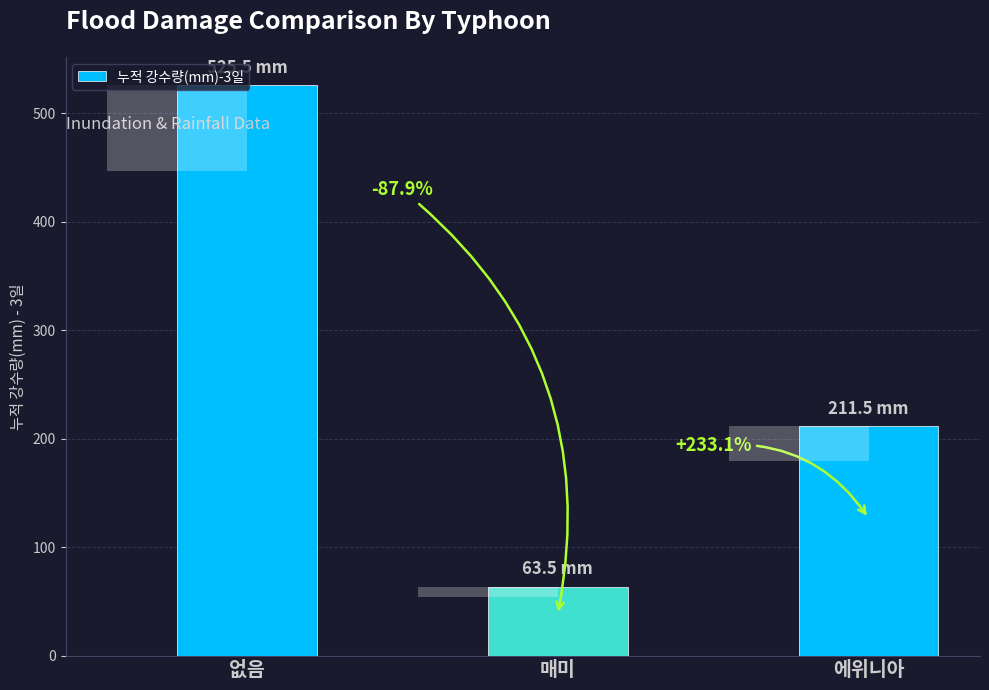

Rank the categories by value from highest to lowest.

없음, 에위니아, 매미